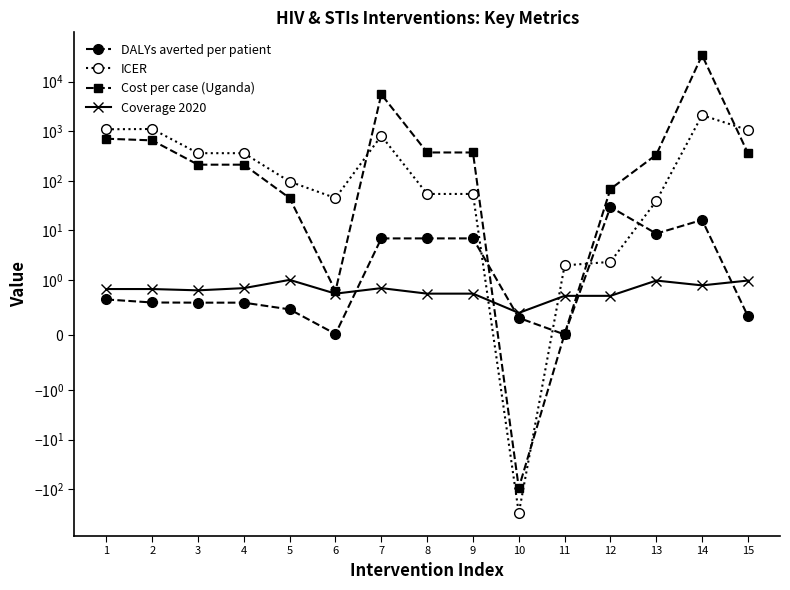

At which category does Coverage 2020 reach its first local valley?

3